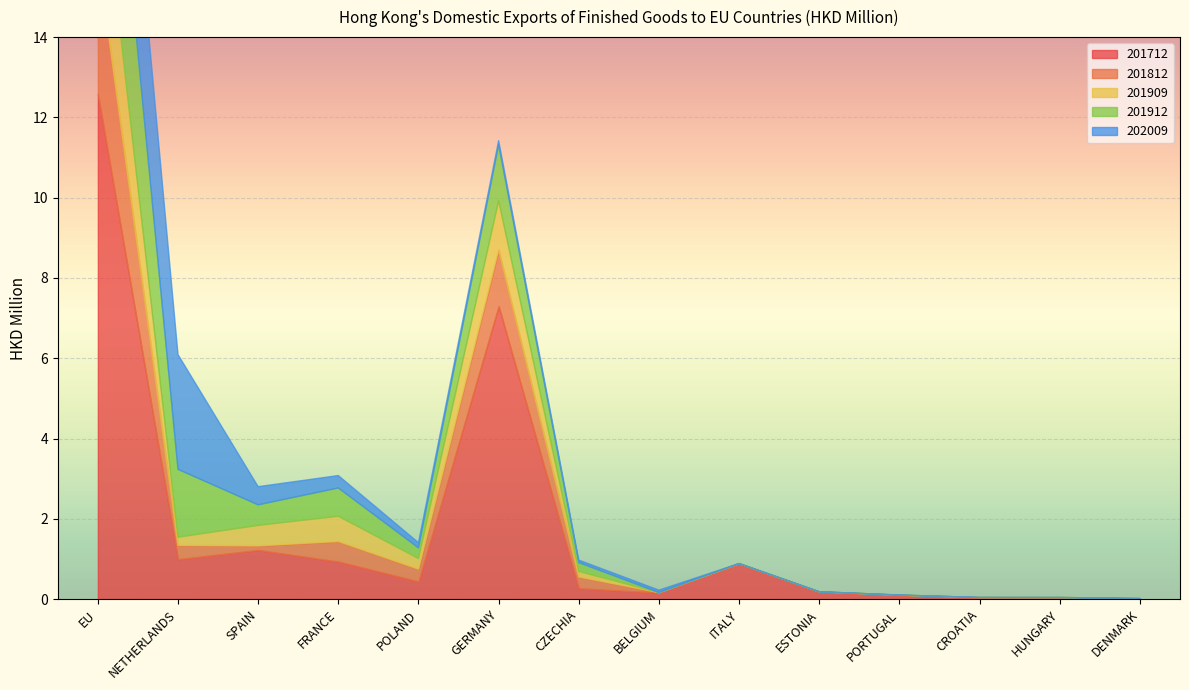

Which category has the lowest value in the 201909 series?

BELGIUM